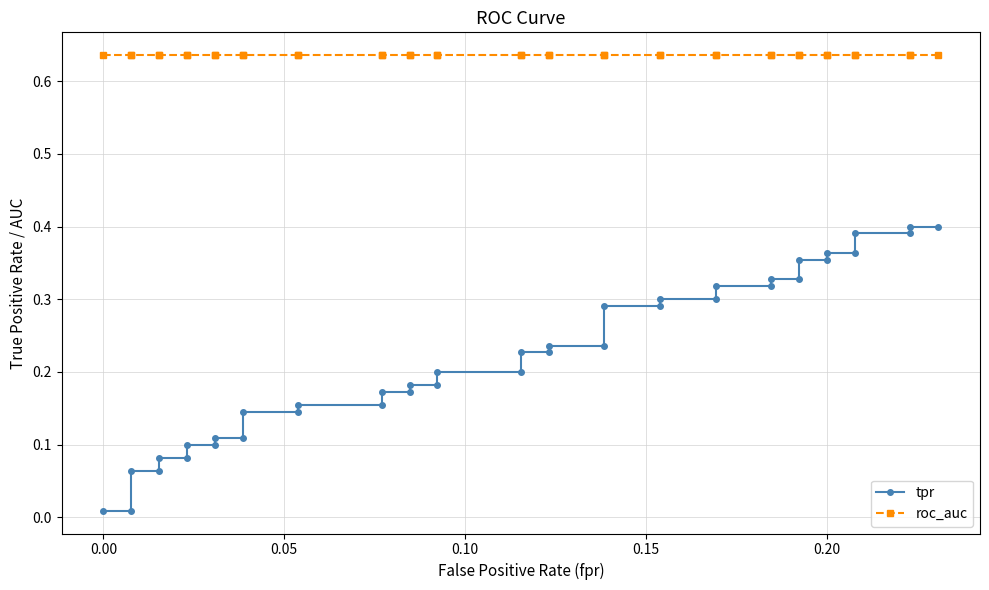

List the series in order of their peak value, highest first.

roc_auc, tpr